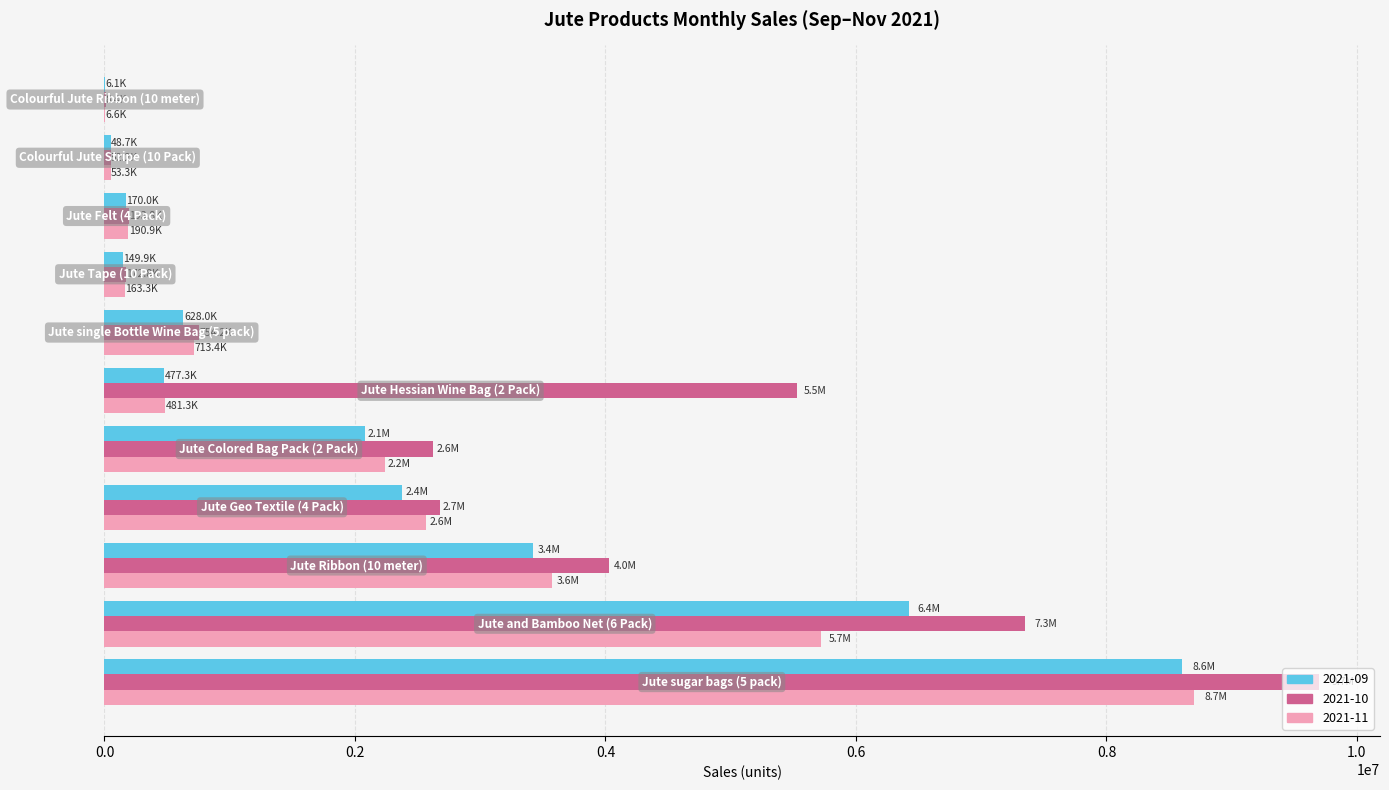

What is the sum of all 2021-09 values?

24385721.1